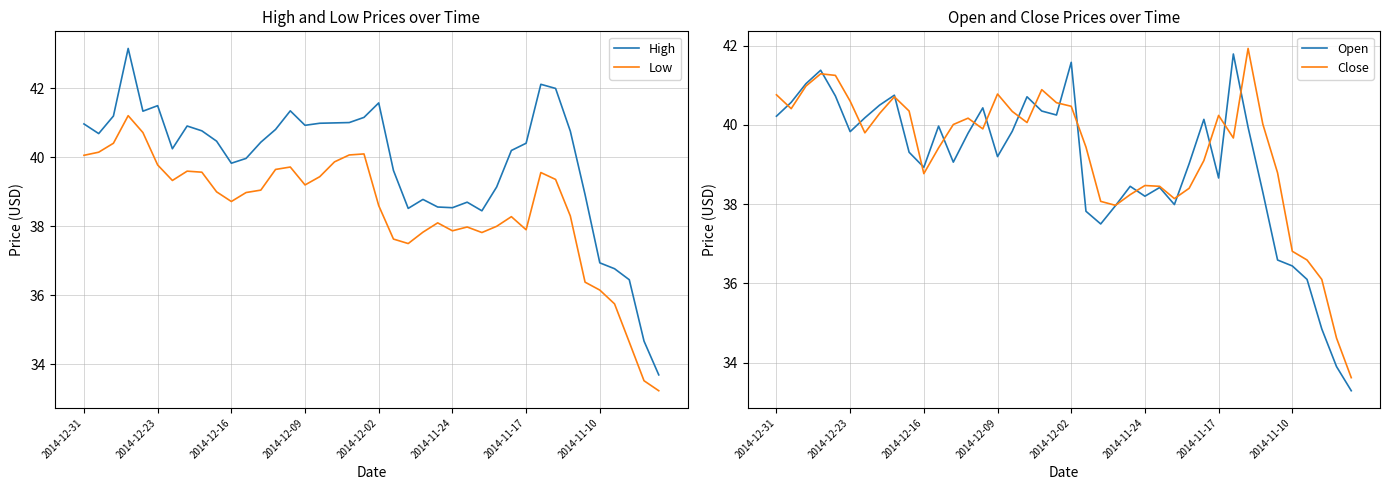

The Low series shows 65.5 at 13. True or false?

False